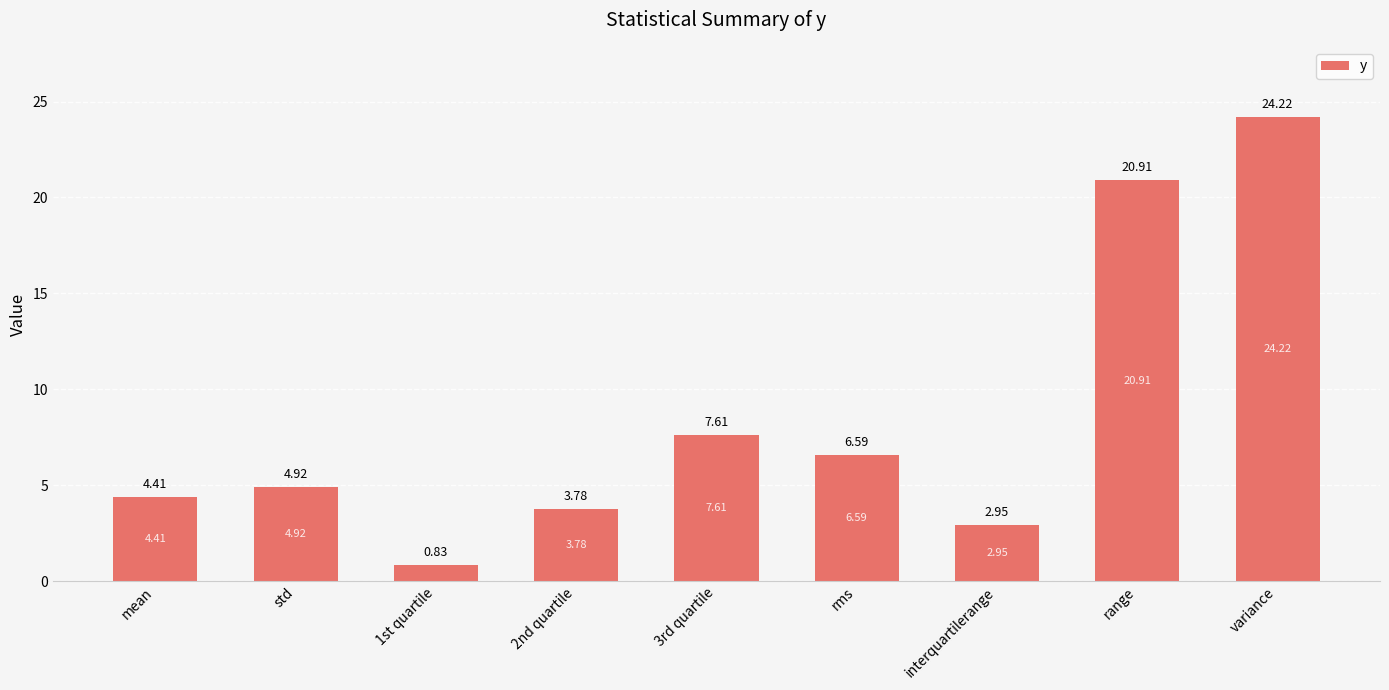

Which has a higher value, range or 3rd quartile?

range